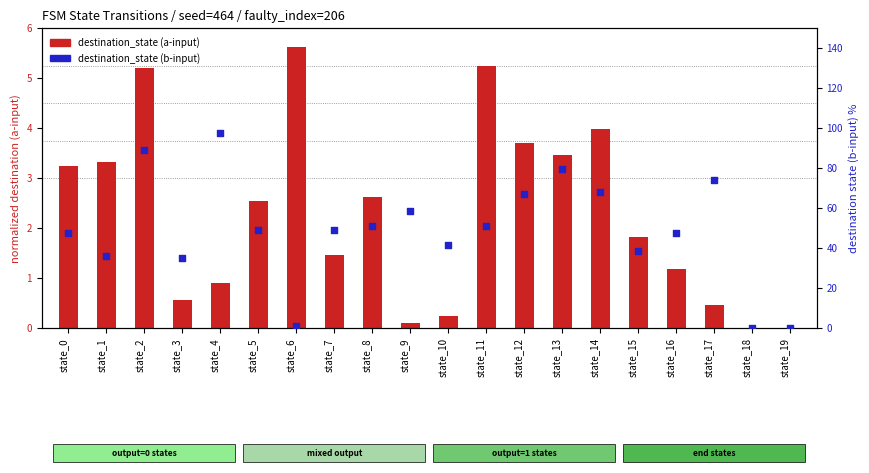

What is the total value across all series at state_4?

98.5